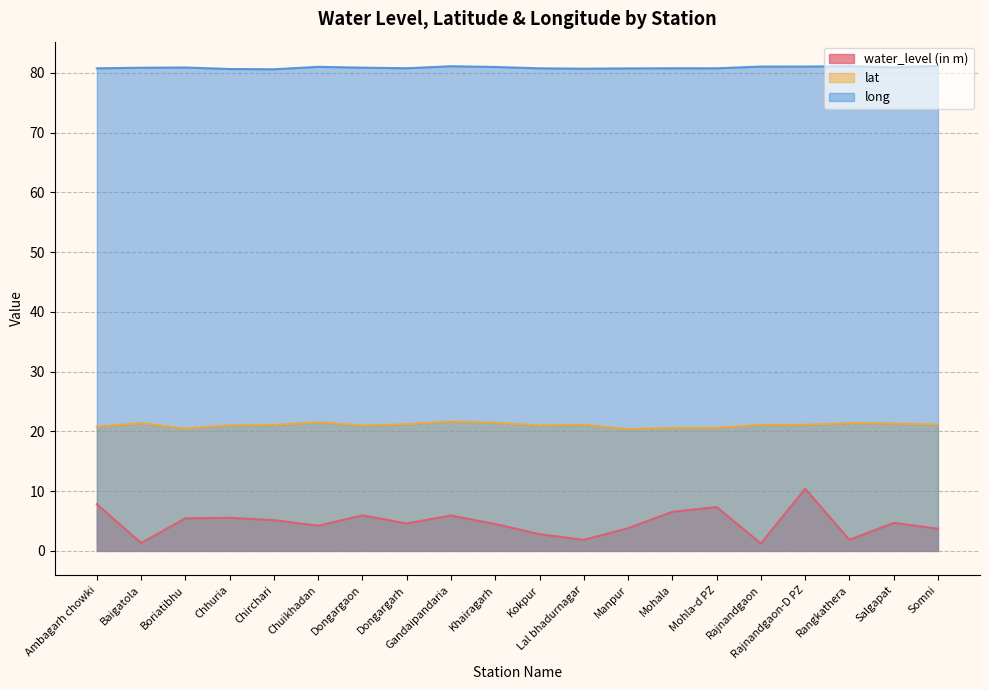

At Manpur, list the series in order from smallest to largest.

water_level (in m), lat, long